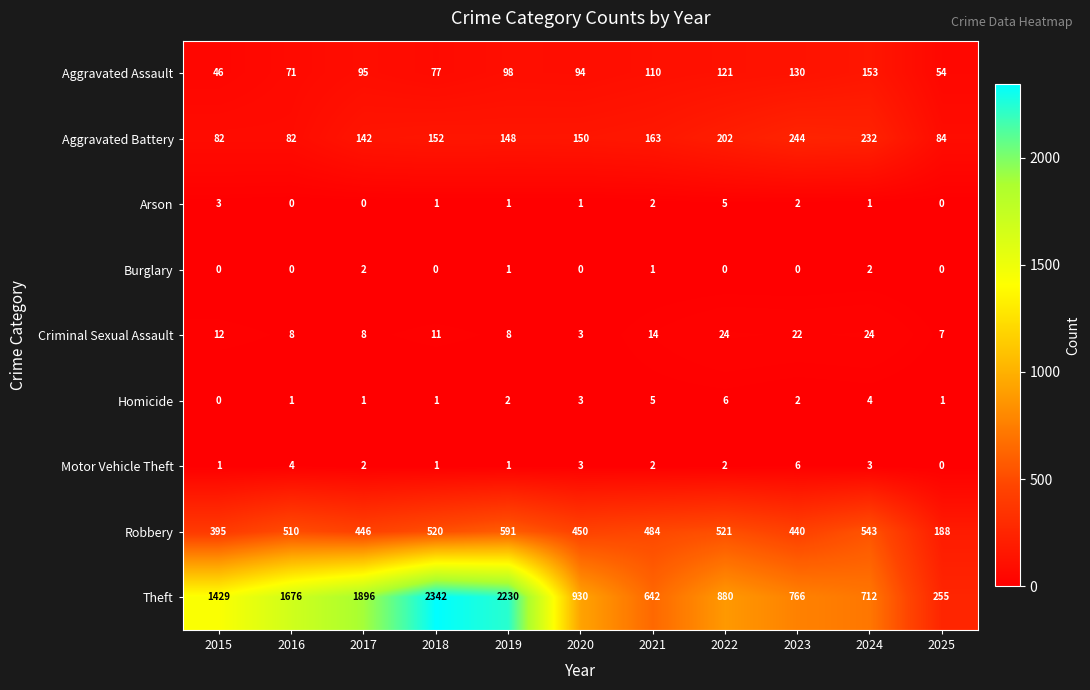

What is the difference between the maximum and second lowest values in the Aggravated Battery series?

162